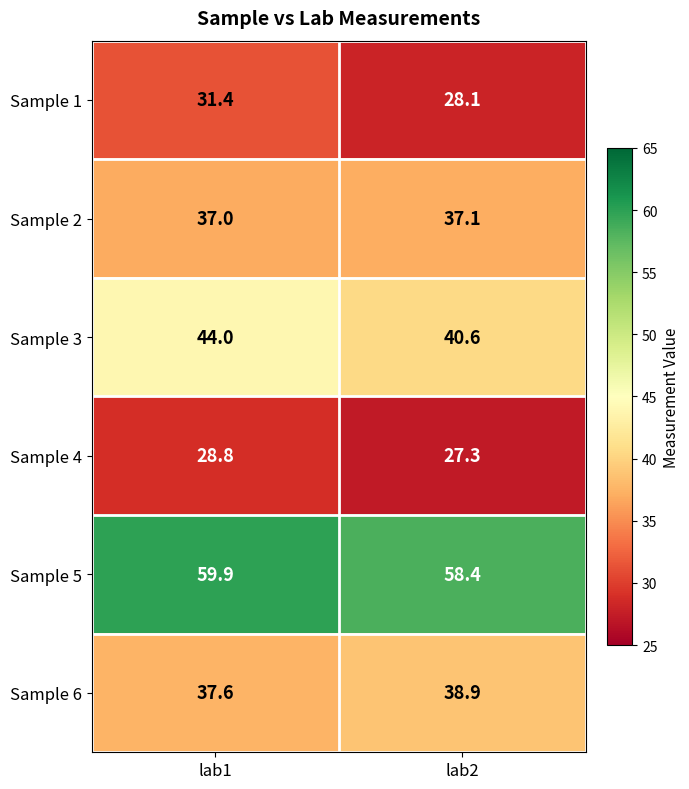

What is the approximate value of Sample 2 at lab1?

37.0